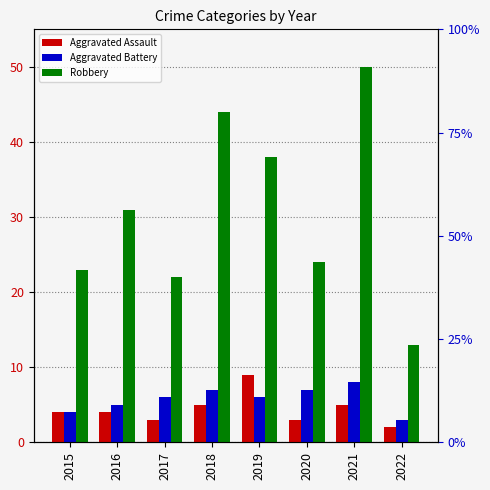

At which category is the sum across all series the highest?

2021